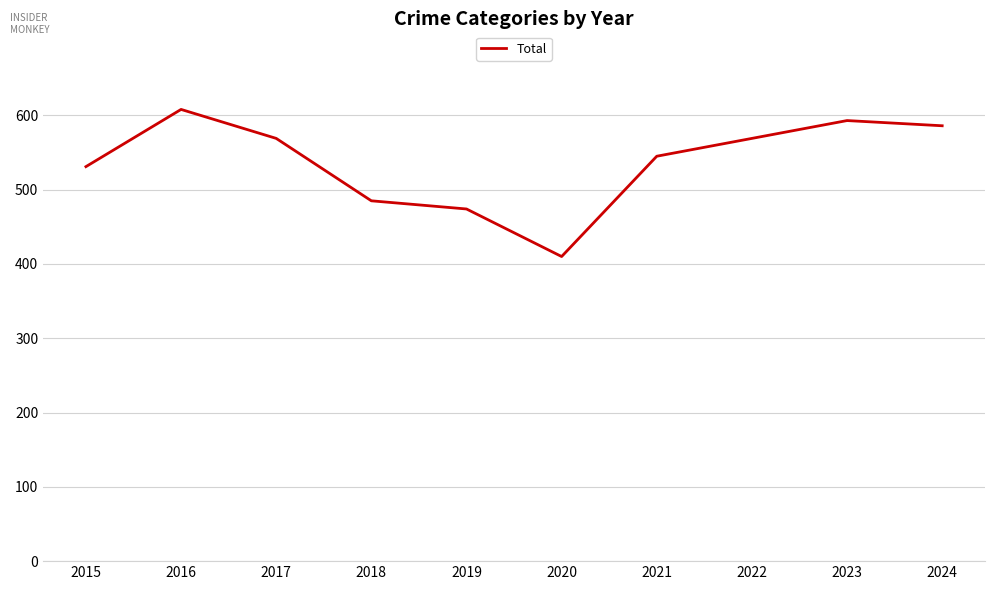

Which has a higher value, 2020 or 2015?

2015